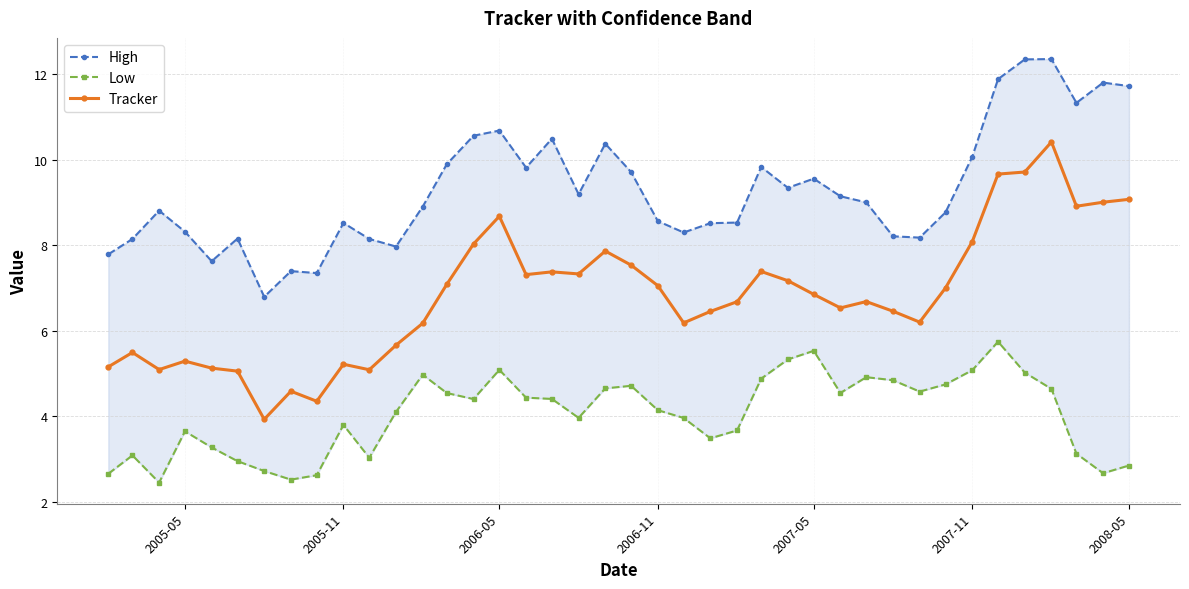

Reading left to right, what are all the values shown in this chart?

High: 7.8	8.1	8.8	8.3	7.6	8.2	6.8	7.4	7.4	8.5	8.1	8.0	8.9	9.9	10.6	10.7	9.8	10.5	9.2	10.4	9.7	8.6	8.3	8.5	8.5	9.8	9.3	9.6	9.1	9.0	8.2	8.2	8.8	10.1	11.9	12.3	12.4	11.3	11.8	11.7
Low: 2.7	3.1	2.5	3.7	3.3	3.0	2.7	2.5	2.6	3.8	3.0	4.1	5.0	4.5	4.4	5.1	4.4	4.4	4.0	4.7	4.7	4.1	4.0	3.5	3.7	4.9	5.3	5.5	4.5	4.9	4.8	4.6	4.7	5.1	5.7	5.0	4.6	3.1	2.7	2.9
Tracker: 5.2	5.5	5.1	5.3	5.1	5.1	3.9	4.6	4.4	5.2	5.1	5.7	6.2	7.1	8.0	8.7	7.3	7.4	7.3	7.9	7.5	7.1	6.2	6.5	6.7	7.4	7.2	6.9	6.5	6.7	6.5	6.2	7.0	8.1	9.7	9.7	10.4	8.9	9.0	9.1